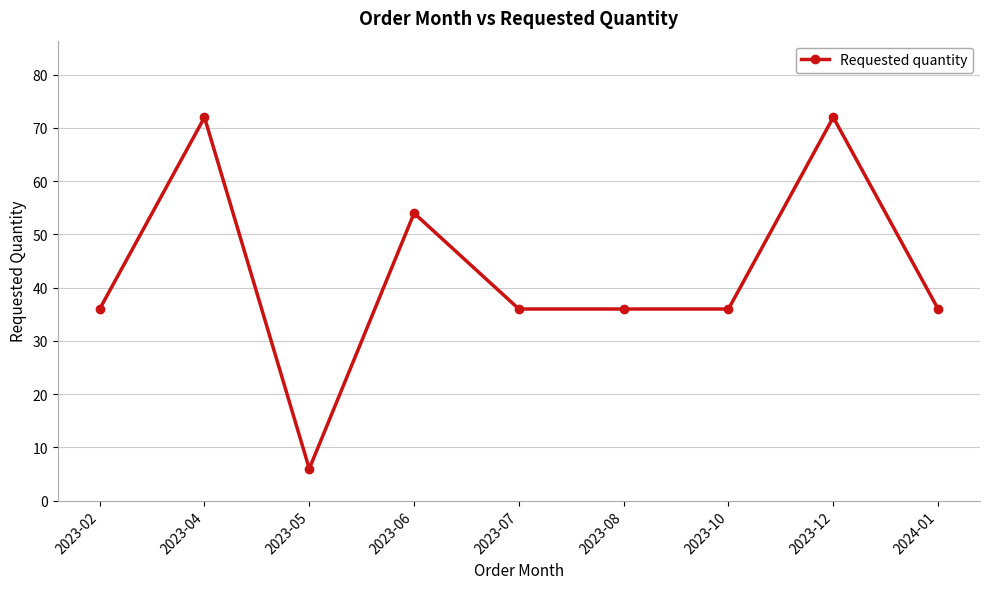

How many categories are shown in the chart?

9